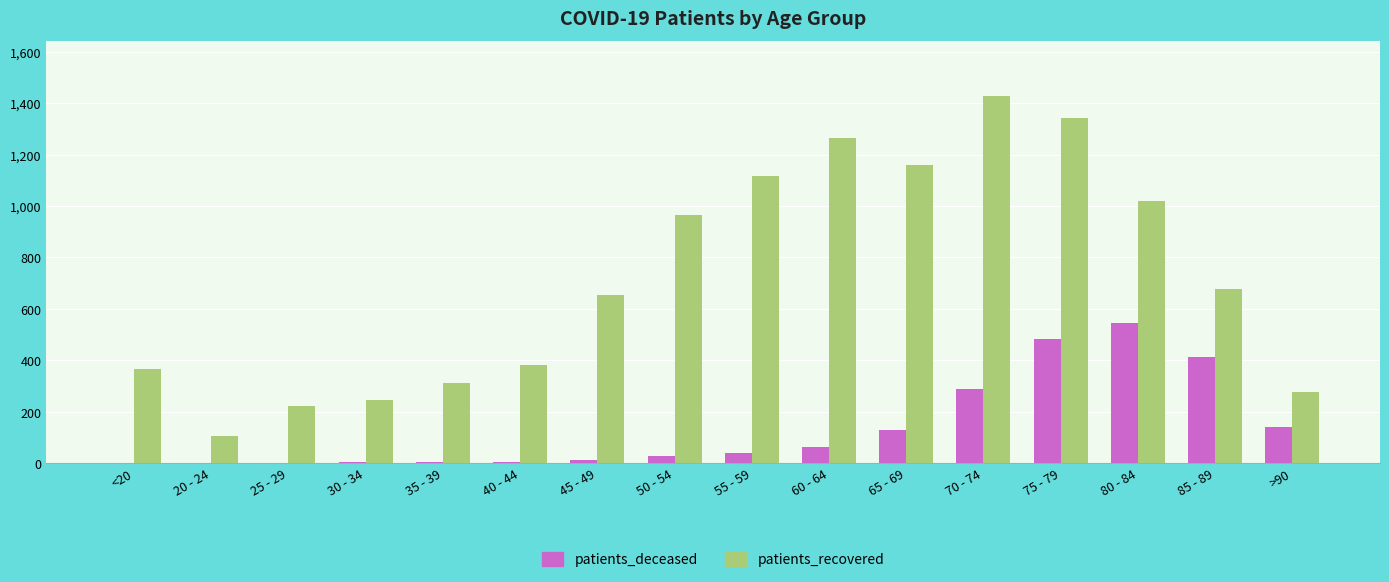

Is it true that patients_recovered equals 454 at 50 - 54?

False